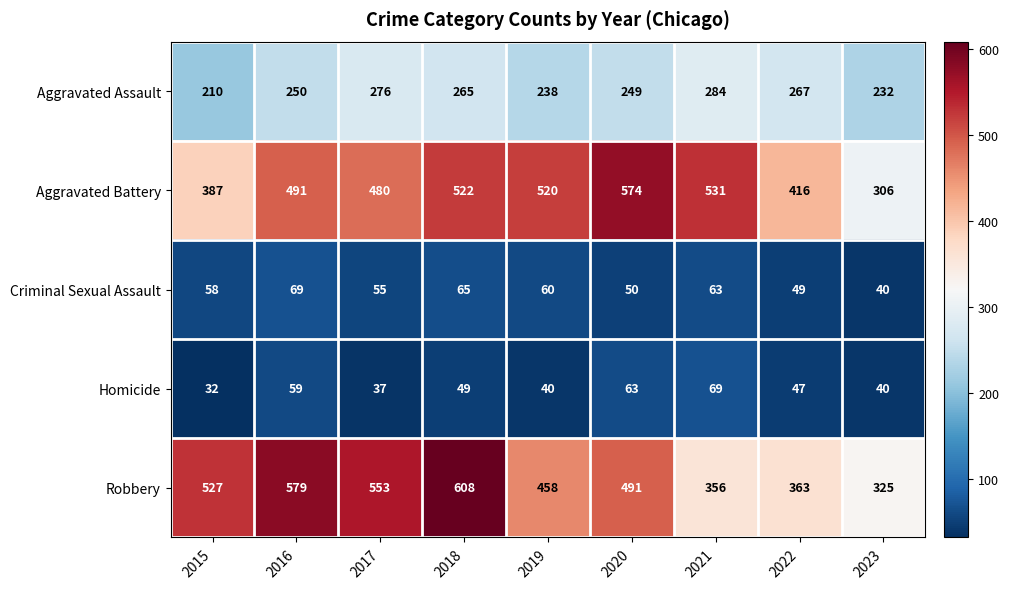

What is the sum of all Robbery values?

4260